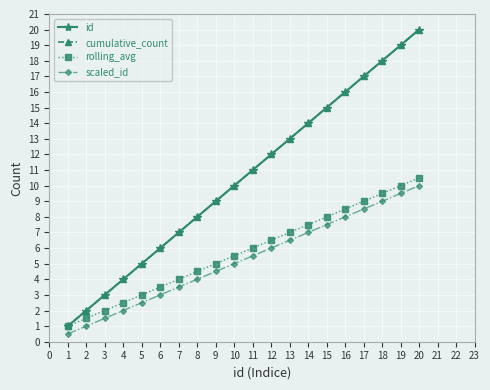

Does the chart have visible grid lines?

Yes